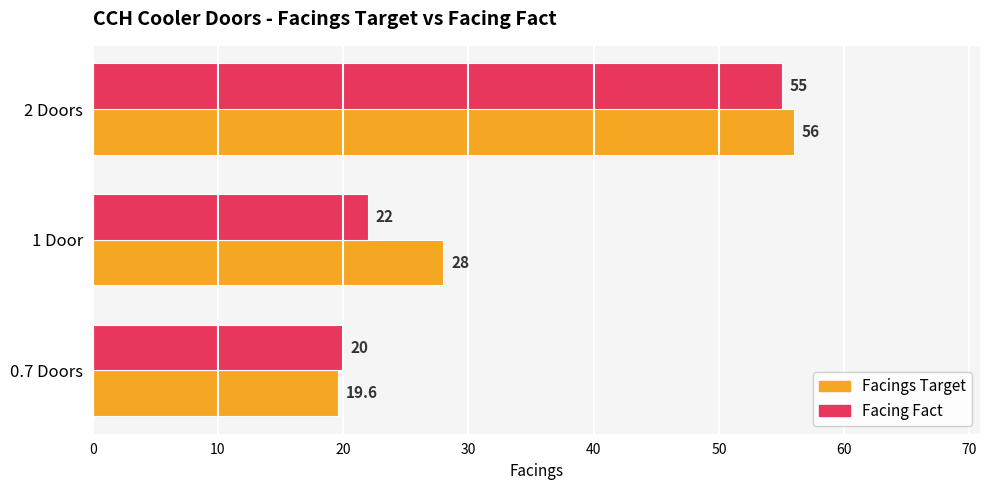

At which category does the chart reach its peak across all series?

2 Doors